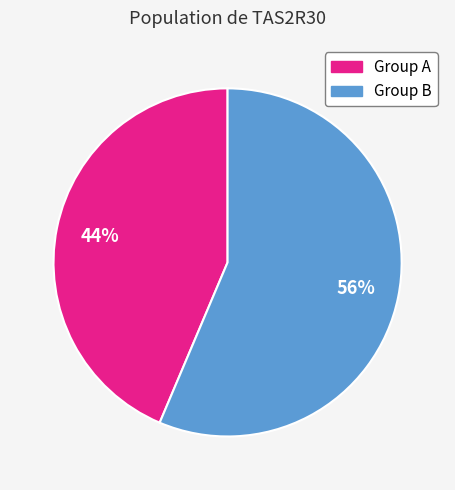

Is there any slice that represents more than half of the pie?

Yes